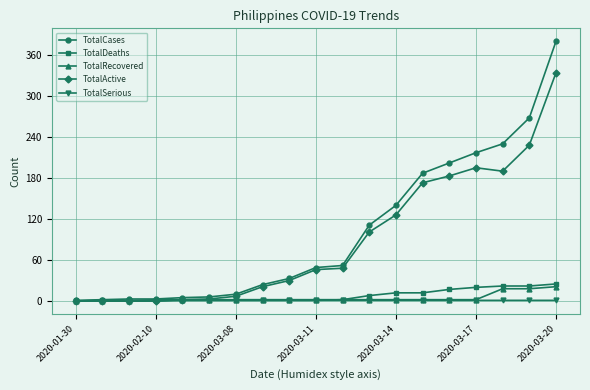

What is the maximum value for TotalDeaths?

25